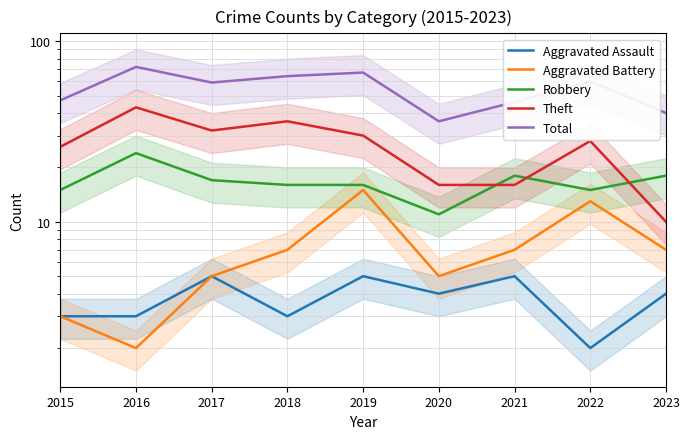

Which label corresponds to the smallest value in the chart?

2022